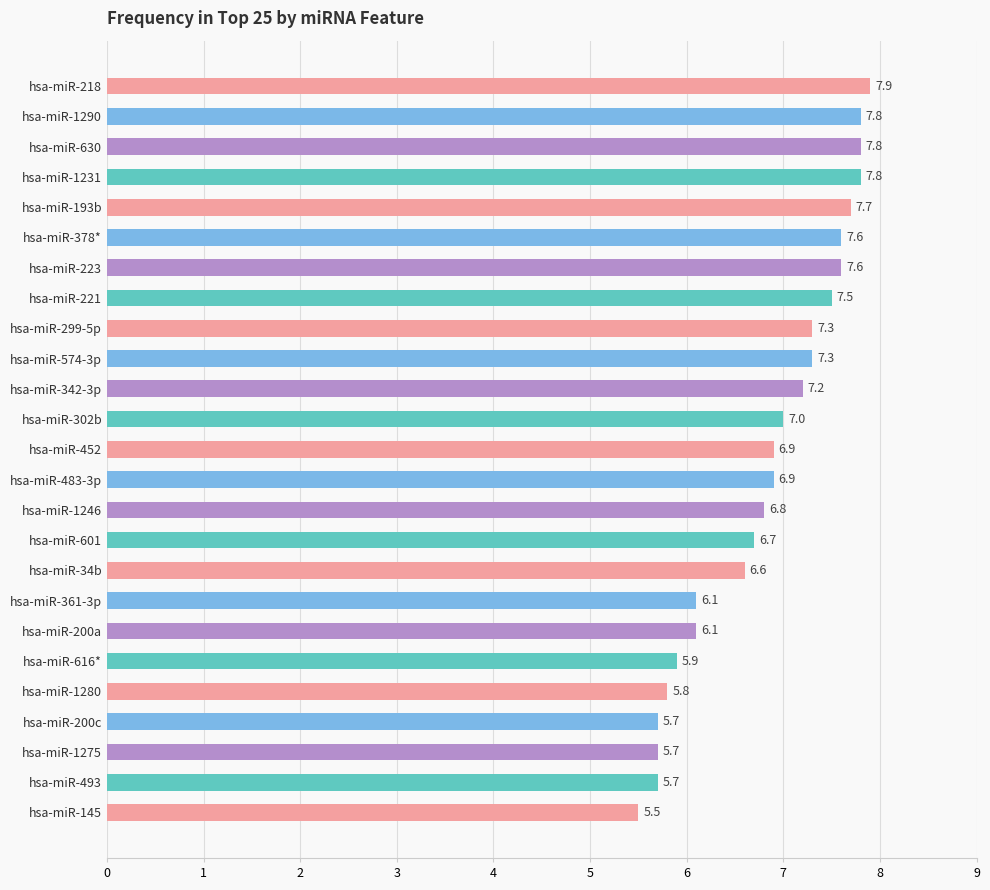

Where is the data nearest to the value 6?

hsa-miR-616*